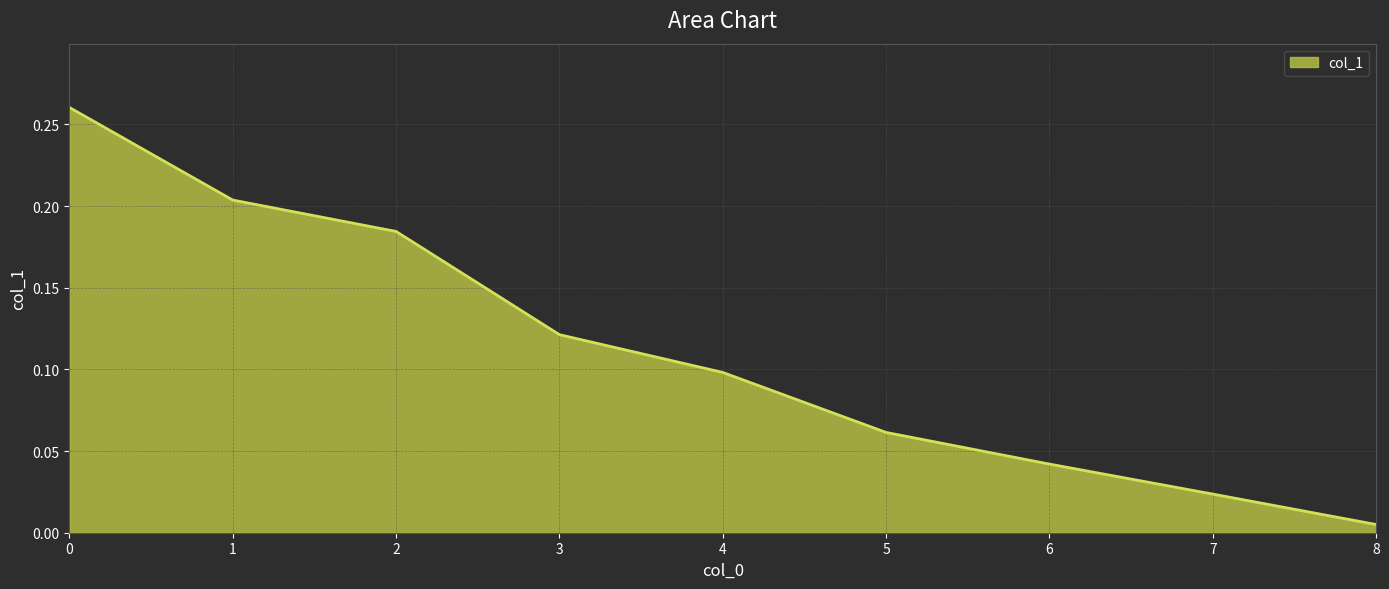

True or false: the data shows 0.1 at 3.

True